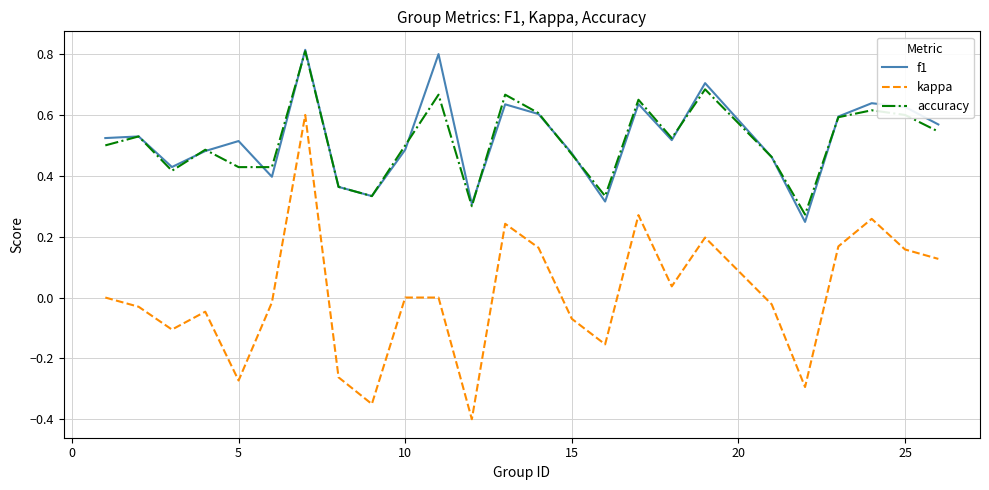

True or false: f1 and kappa cross at least once.

False